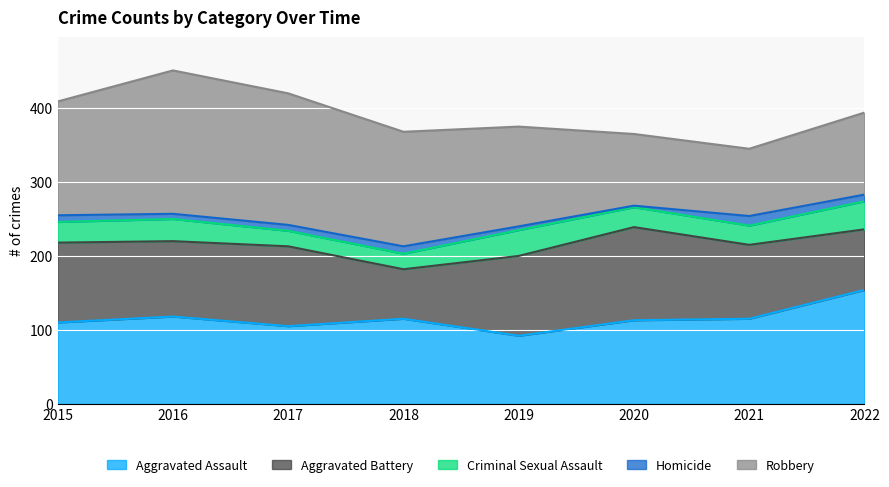

True or false: Aggravated Assault and Criminal Sexual Assault intersect in this chart.

False